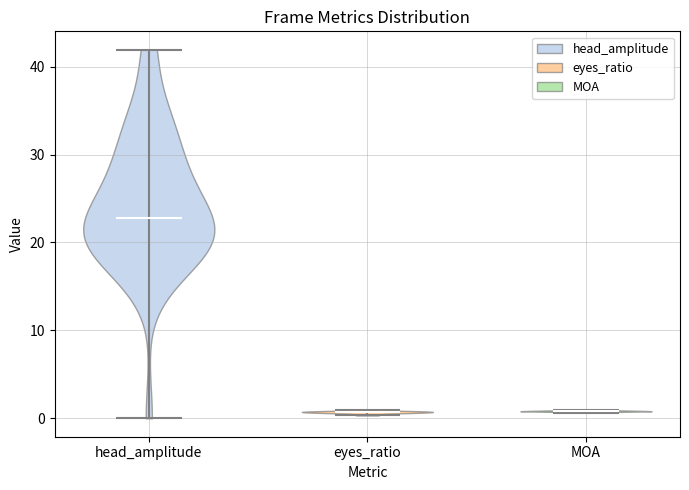

Reading left to right, read every violin against the y-axis: where its median line is, and the lowest and highest points it reaches. The values are not printed on the chart, so give them approximately, as read against the axis.

head_amplitude: median line 23, lowest point 0, highest point 42
eyes_ratio: median line 1, lowest point 0, highest point 1
MOA: median line 1, lowest point 1, highest point 1